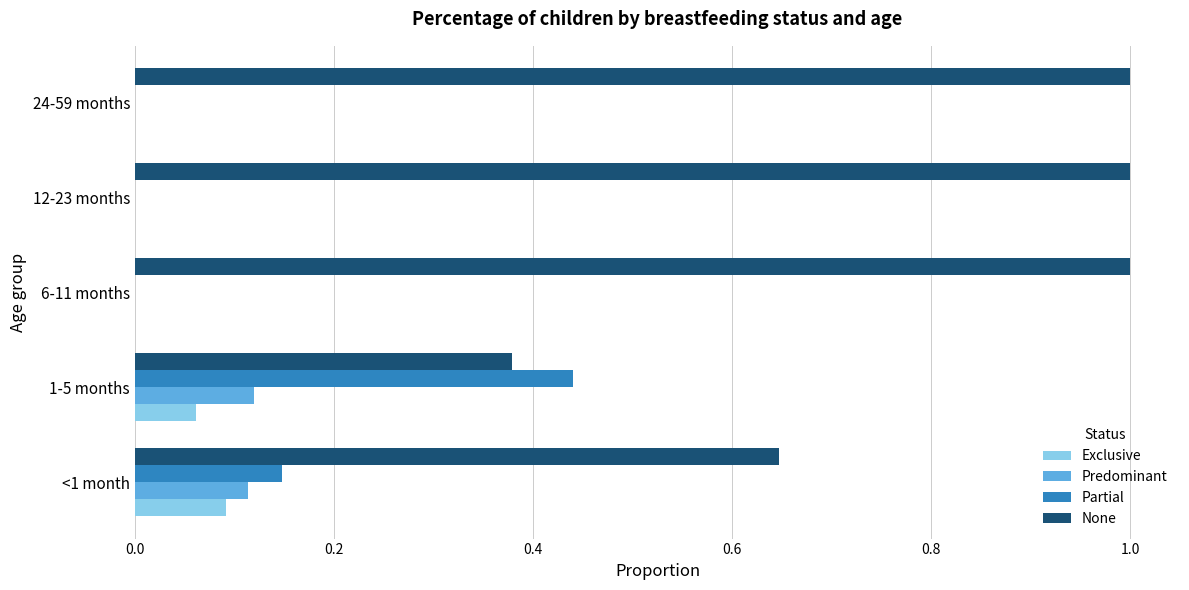

The None series shows 0.4 at <1 month. True or false?

False